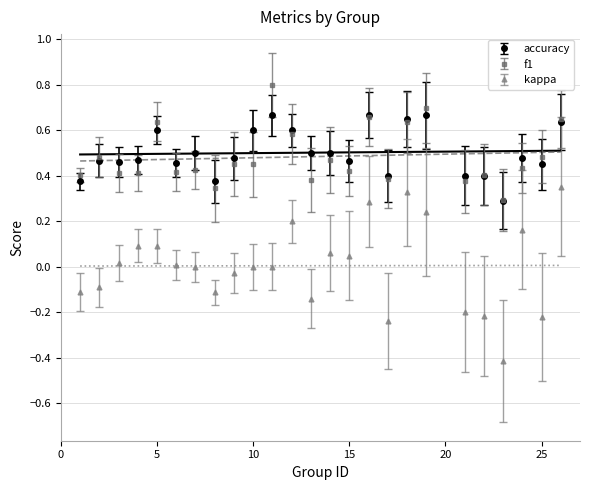

What is the difference between the f1 values at 21 and 14?

0.1